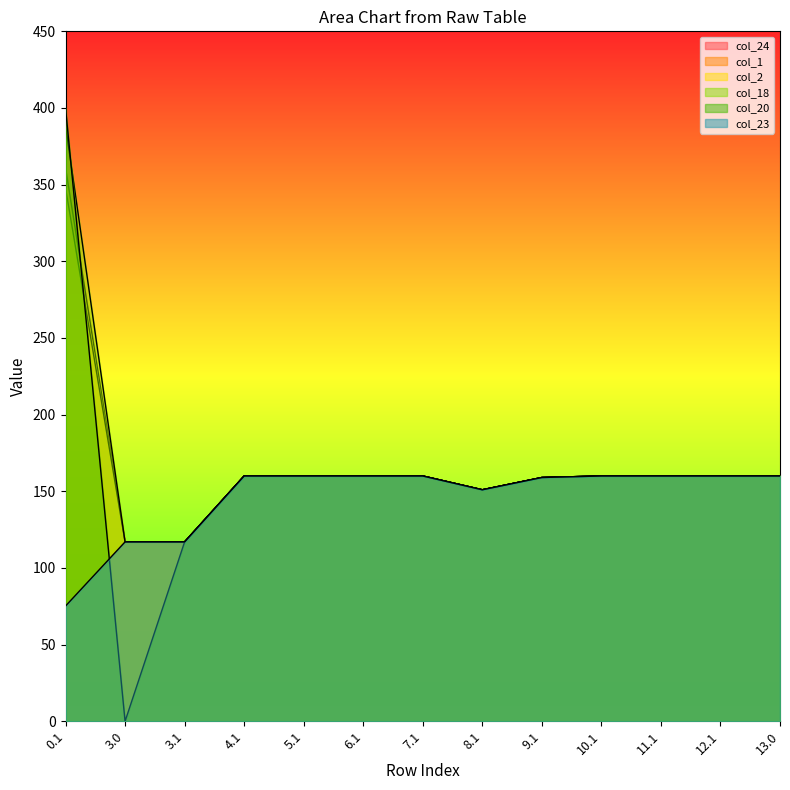

Reading left to right, what are all the values shown in this chart?

col_24: 75.2	117.0	117.0	160.0	160.0	160.0	160.0	151.0	159.0	160.0	160.0	160.0	160.0
col_1: 361.1	117.0	117.0	160.0	160.0	160.0	160.0	151.0	159.0	160.0	160.0	160.0	160.0
col_2: 347.9	117.0	117.0	160.0	160.0	160.0	160.0	151.0	159.0	160.0	160.0	160.0	160.0
col_18: 388.5	117.0	117.0	160.0	160.0	160.0	160.0	151.0	159.0	160.0	160.0	160.0	160.0
col_20: 400.0	0.0	117.0	160.0	160.0	160.0	160.0	151.0	159.0	160.0	160.0	160.0	160.0
col_23: 75.2	117.0	117.0	160.0	160.0	160.0	160.0	151.0	159.0	160.0	160.0	160.0	160.0